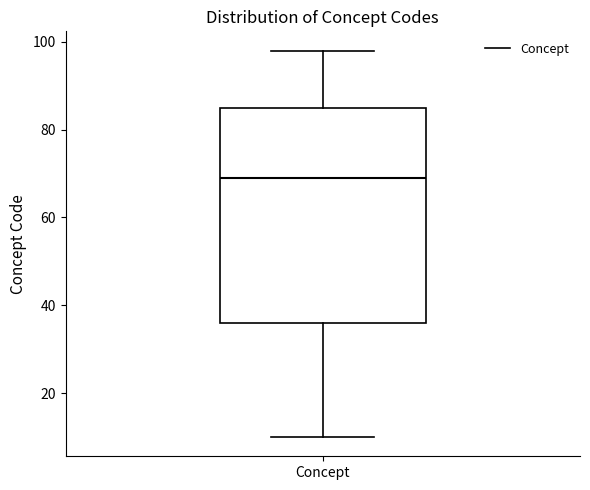

Where does the lower whisker of the box for Concept end on the y-axis? The values are not printed on the chart, so give them approximately, as read against the axis.

10